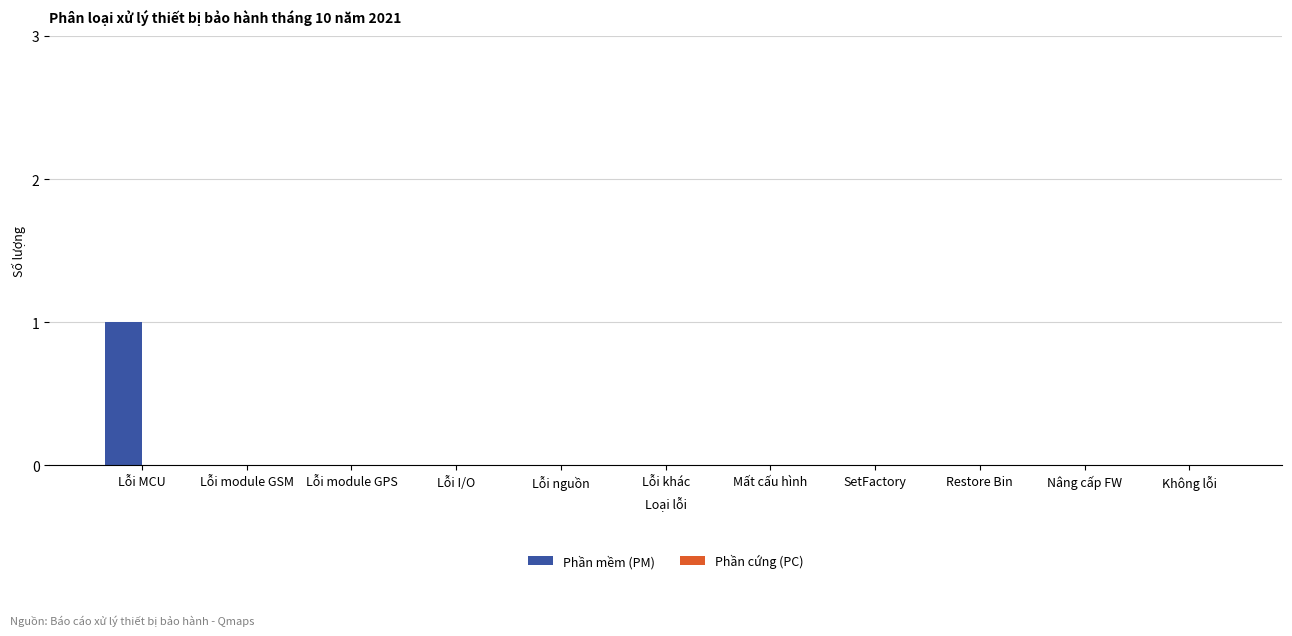

Does the chart contain stacked bars?

No